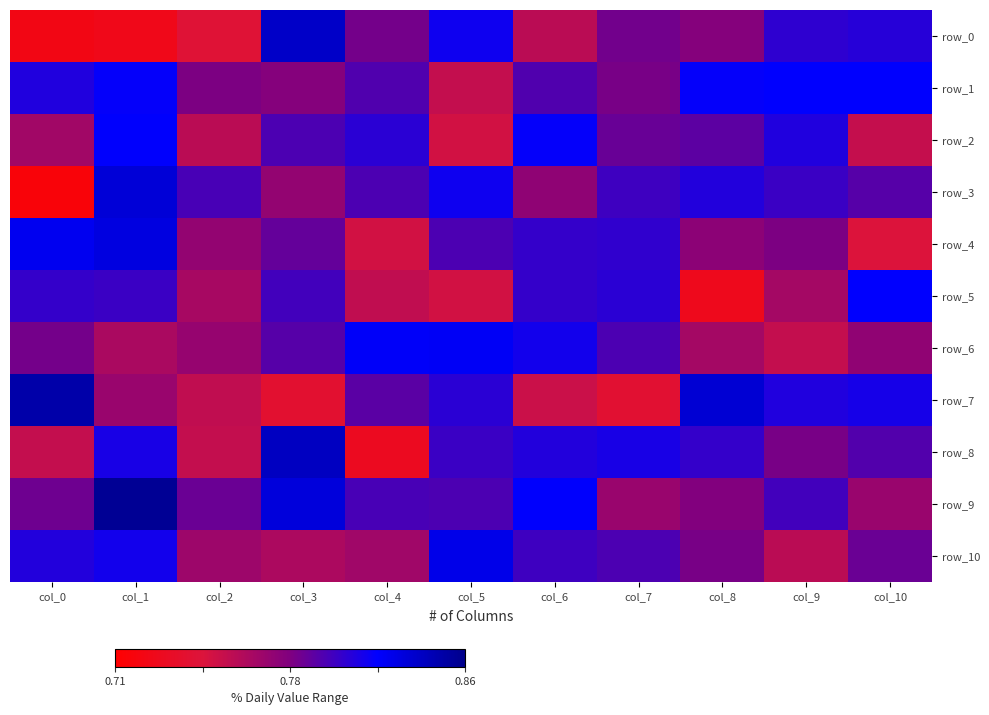

Reading left to right, extract all data points from this chart.

row_0: 0.7	0.7	0.7	0.8	0.8	0.8	0.8	0.8	0.8	0.8	0.8
row_1: 0.8	0.8	0.8	0.8	0.8	0.8	0.8	0.8	0.8	0.8	0.8
row_2: 0.8	0.8	0.8	0.8	0.8	0.8	0.8	0.8	0.8	0.8	0.8
row_3: 0.7	0.8	0.8	0.8	0.8	0.8	0.8	0.8	0.8	0.8	0.8
row_4: 0.8	0.8	0.8	0.8	0.8	0.8	0.8	0.8	0.8	0.8	0.7
row_5: 0.8	0.8	0.8	0.8	0.8	0.8	0.8	0.8	0.7	0.8	0.8
row_6: 0.8	0.8	0.8	0.8	0.8	0.8	0.8	0.8	0.8	0.8	0.8
row_7: 0.8	0.8	0.8	0.7	0.8	0.8	0.8	0.7	0.8	0.8	0.8
row_8: 0.8	0.8	0.8	0.8	0.7	0.8	0.8	0.8	0.8	0.8	0.8
row_9: 0.8	0.9	0.8	0.8	0.8	0.8	0.8	0.8	0.8	0.8	0.8
row_10: 0.8	0.8	0.8	0.8	0.8	0.8	0.8	0.8	0.8	0.8	0.8